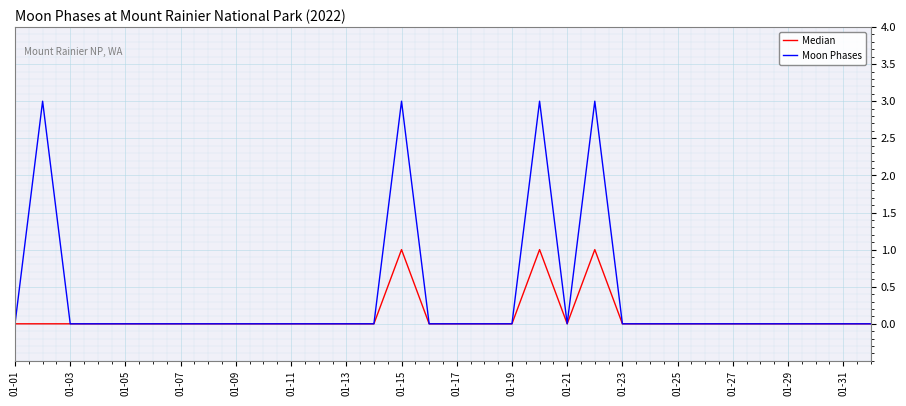

Does the chart display data point markers on the line(s)?

No